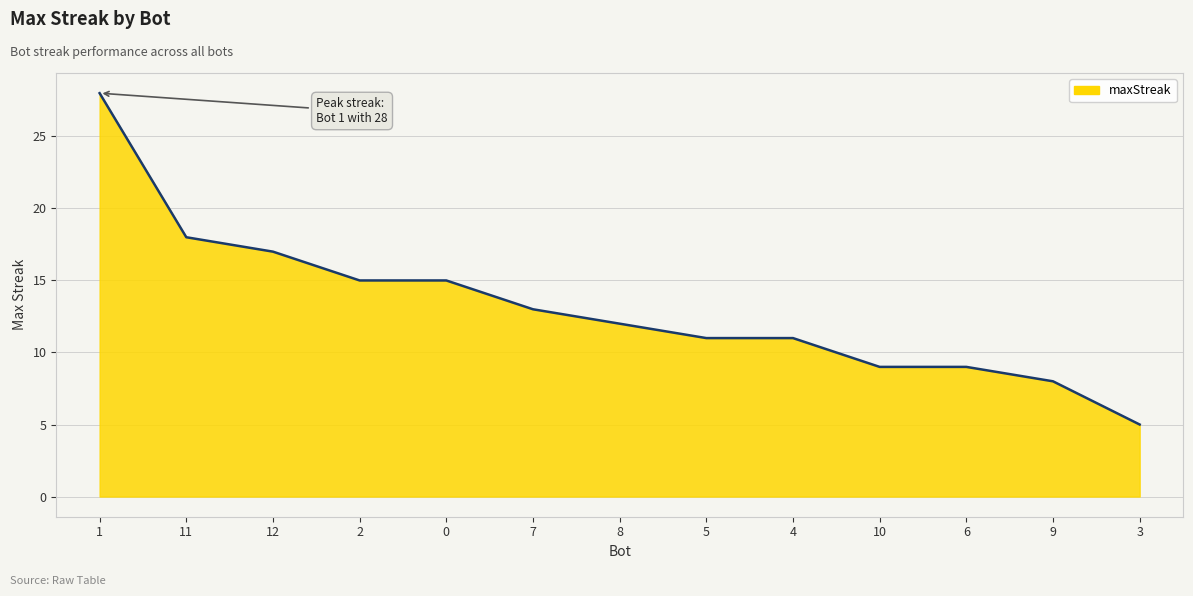

What is the ratio of the value at 7 to the value at 4?

1.2